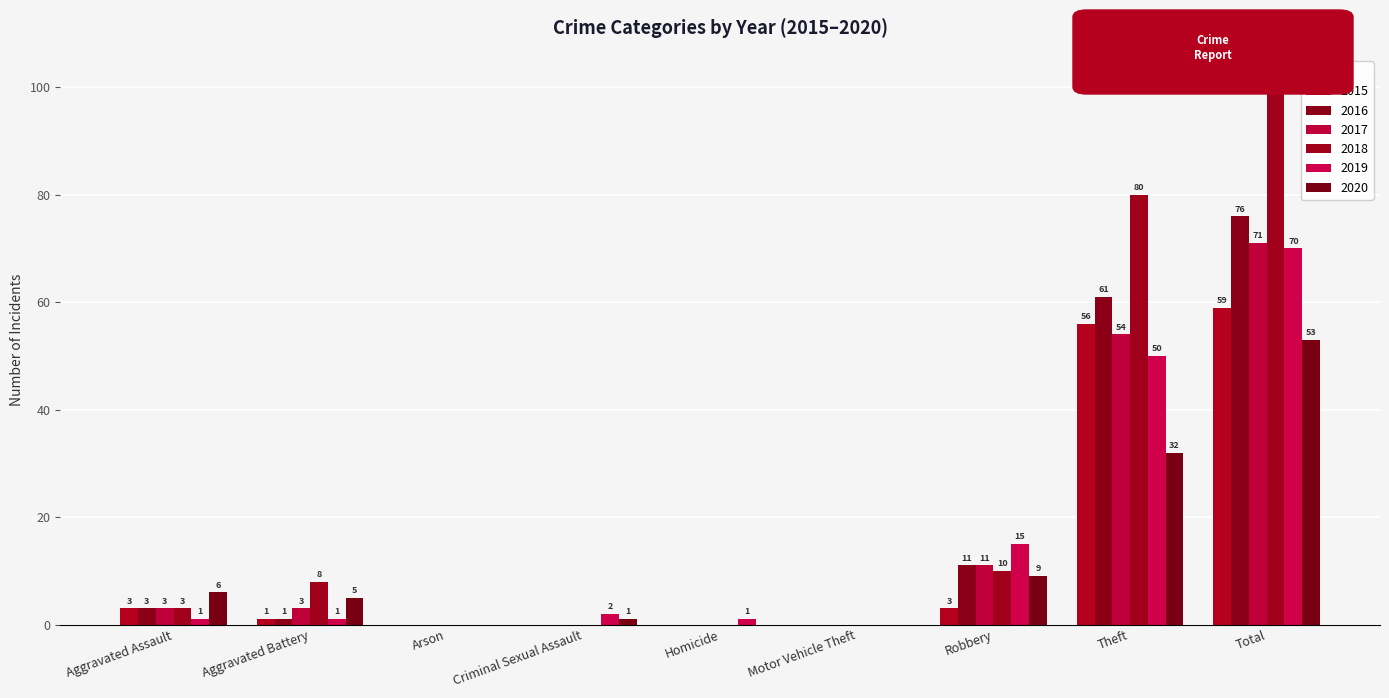

At which label does 2015 first exceed 1?

Aggravated Assault